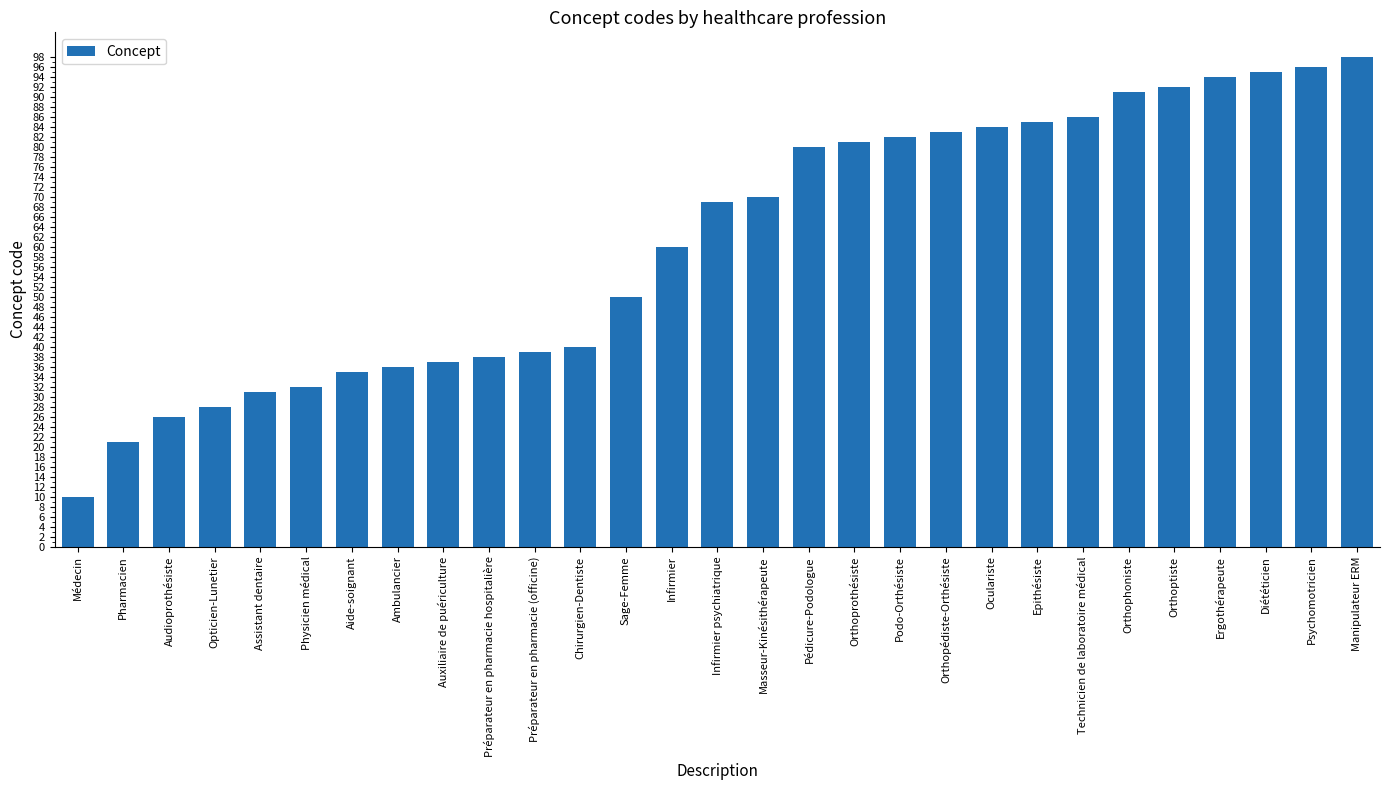

Which category has the highest value across all series?

Manipulateur ERM